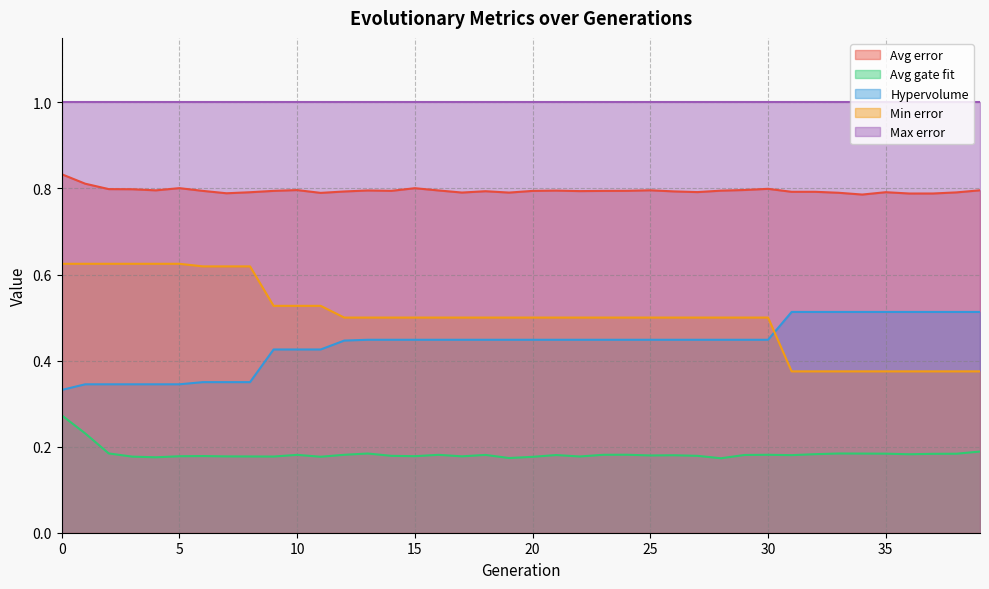

What is the maximum value for Avg error?

0.8